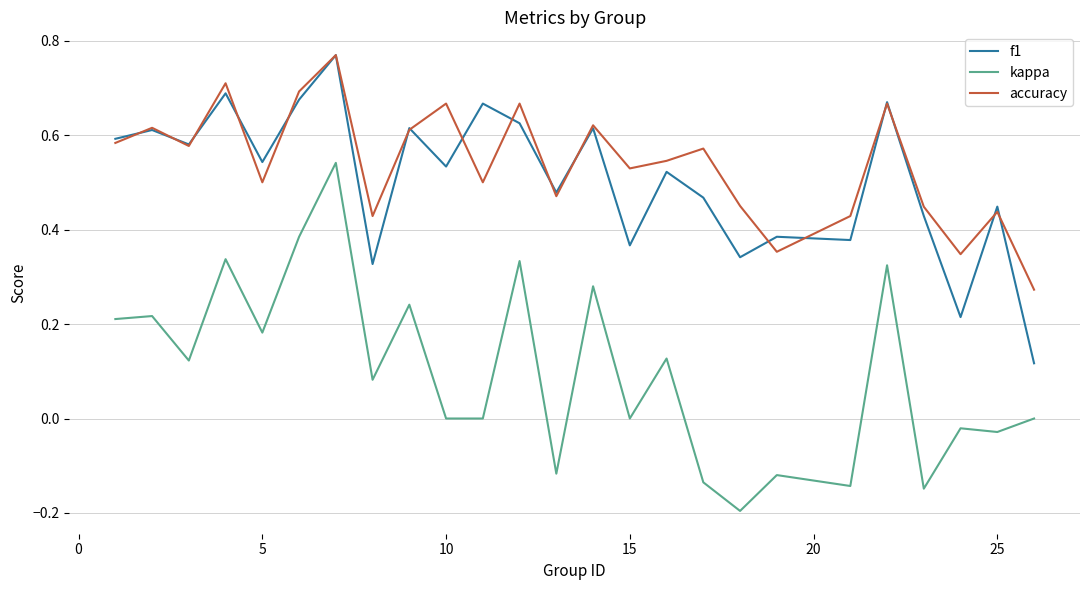

Which series has the largest total across all categories?

accuracy